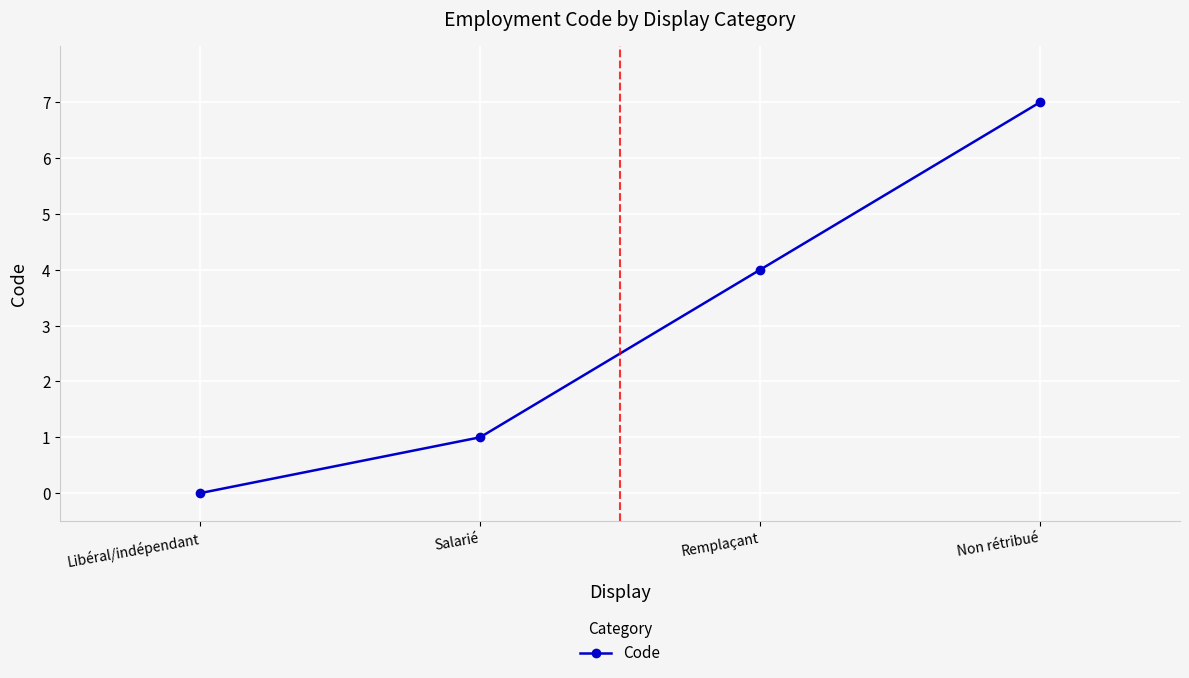

What is the value of the 3rd point from the left?

4